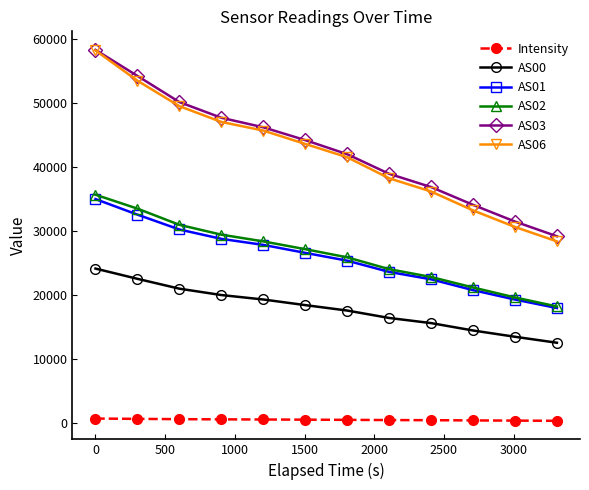

Which series has the largest range (max minus min)?

AS06